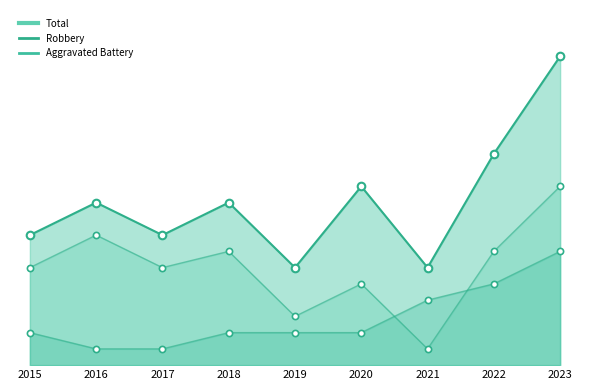

Which series contains the highest Y value?

Total